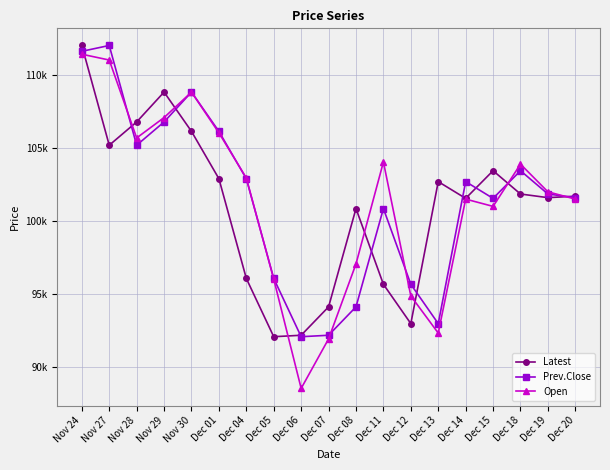

What are all the series names shown in the legend?

Latest, Prev.Close, Open